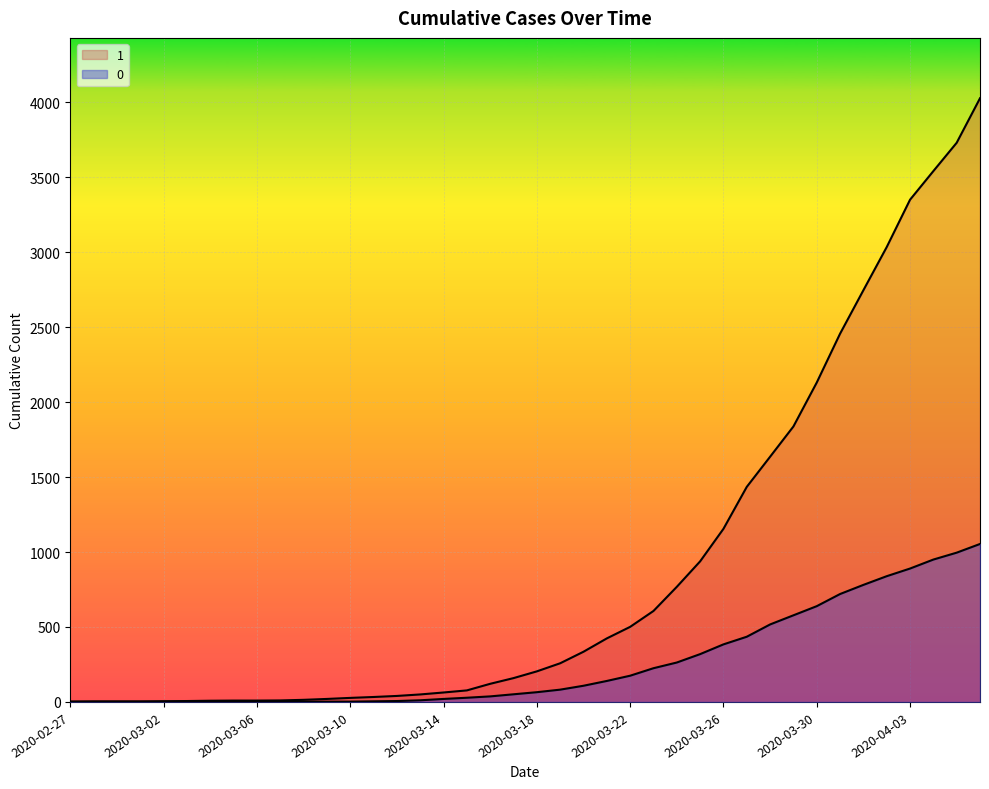

Where does the 0 series first go above 65?

2020-03-19